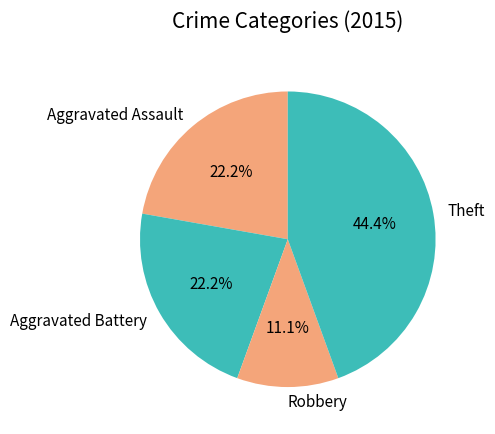

Is it true that Aggravated Assault is 9% of the pie?

False